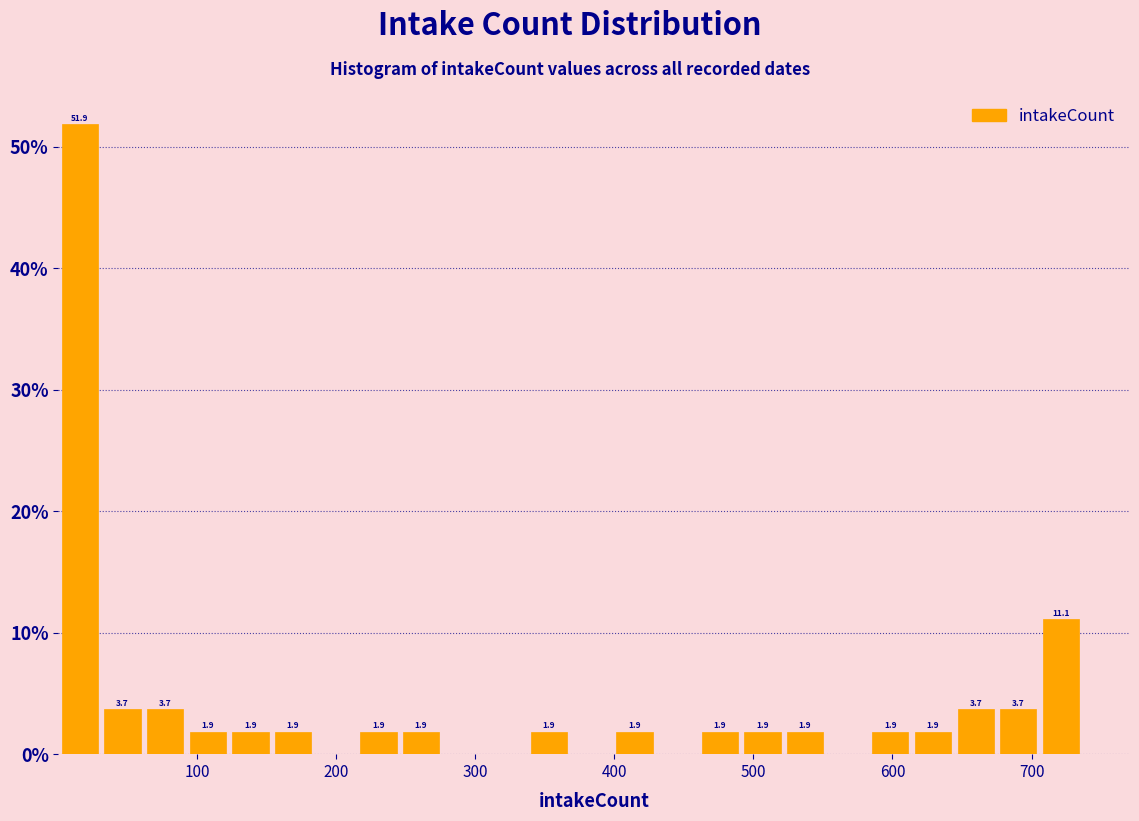

Around what value on the x-axis is the tallest bar? Give the approximate position of its centre, as read against the axis.

20